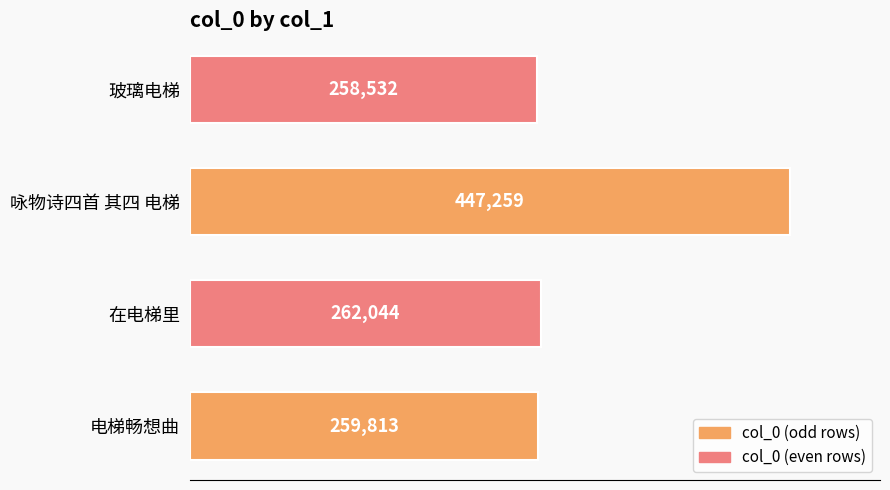

What is the sum of all values?

1227648